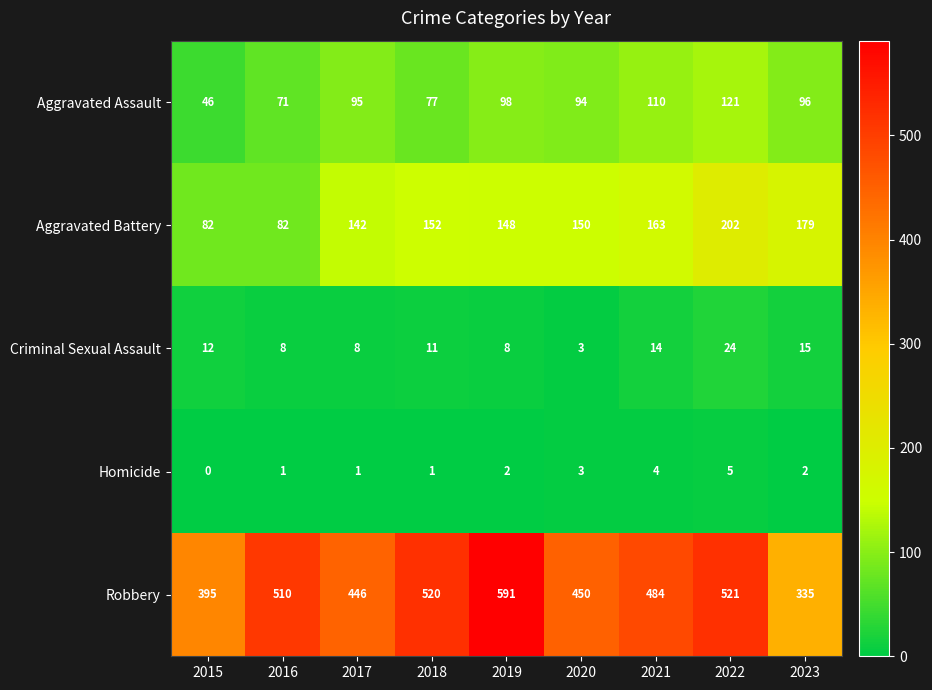

What is the spread (max minus min) of values at 2022?

516